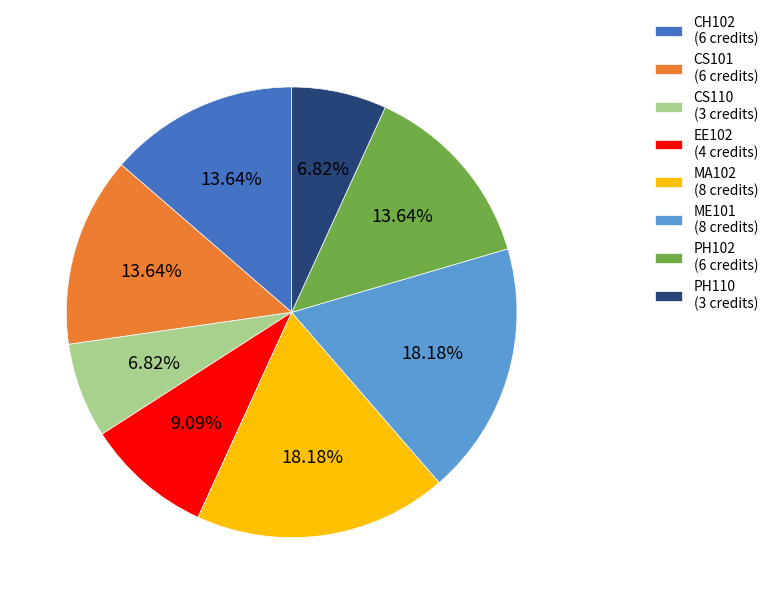

Is the sum of EE102 (4 credits) and CS101 (6 credits) greater than half?

No